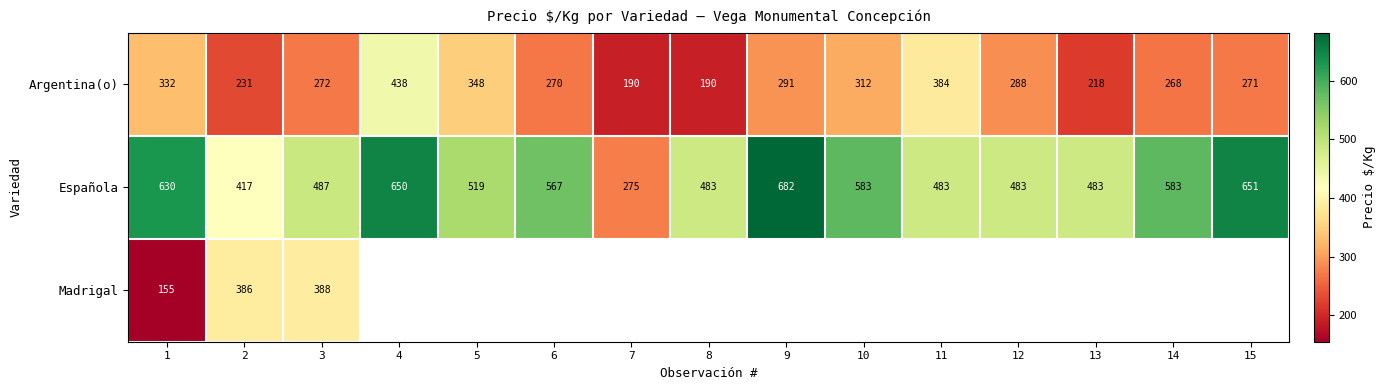

What is the maximum value shown in the chart?

682.0